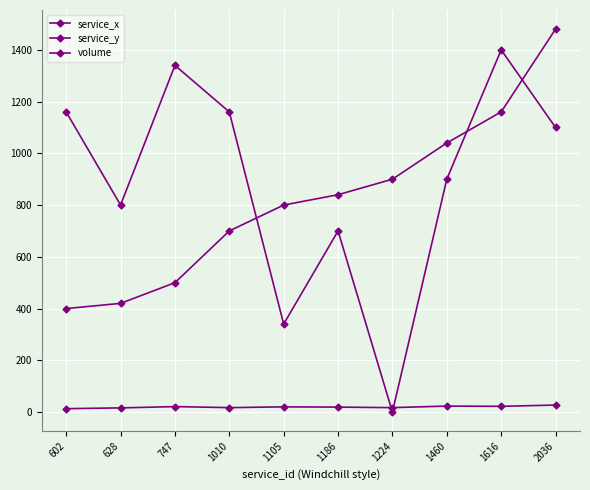

Count the number of categories in the chart.

10